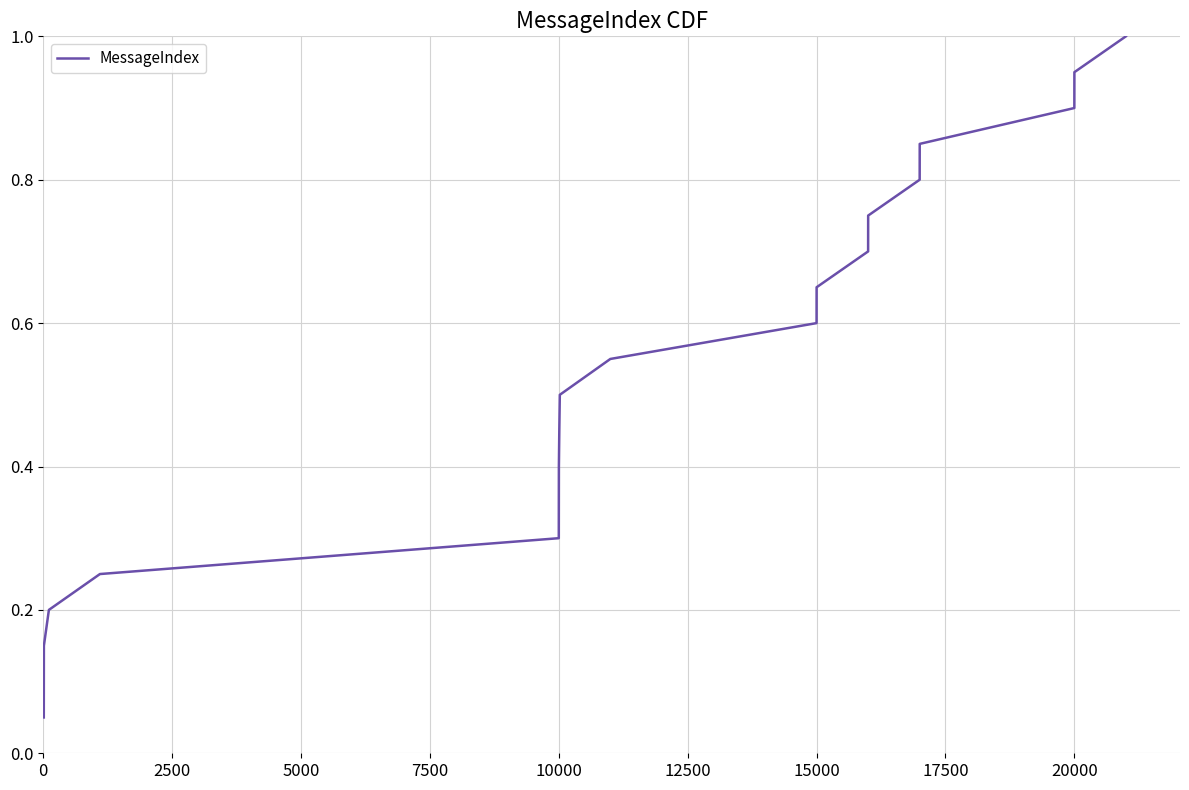

What is the maximum value shown in the chart?

1.0